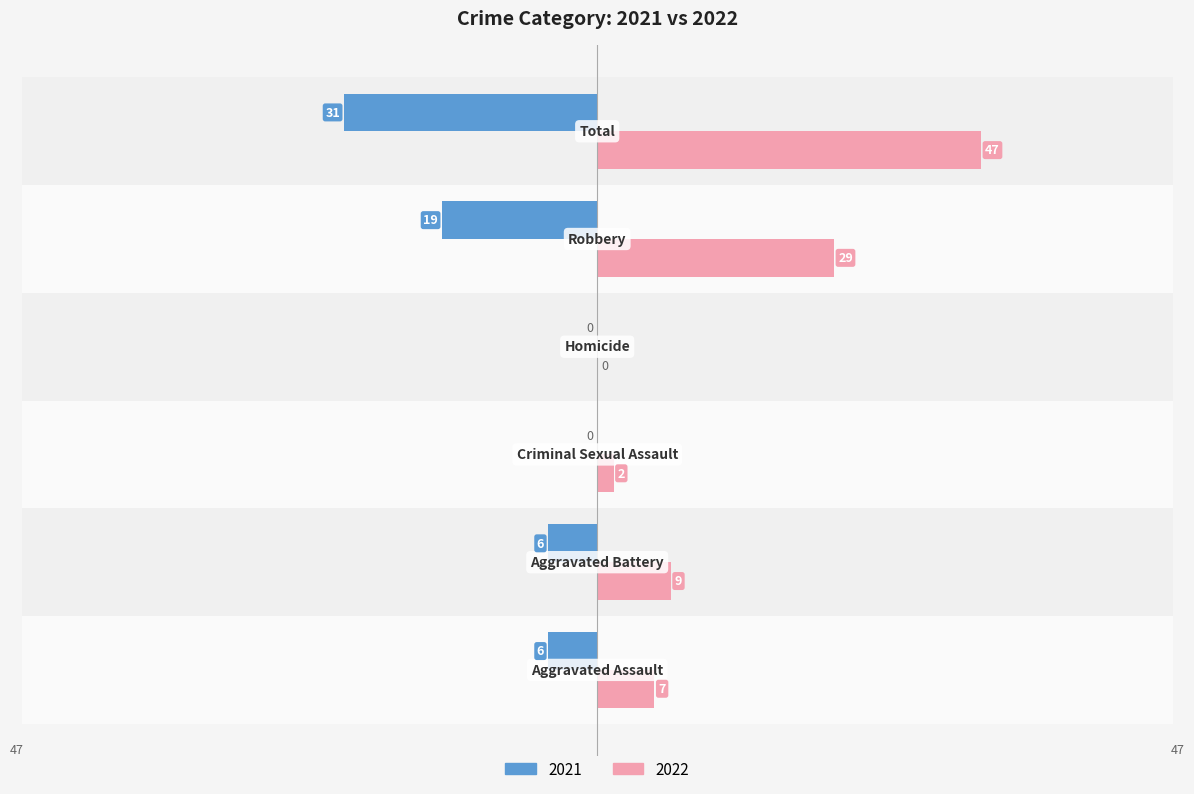

What is the approximate value of 2022 at Aggravated Battery, to the nearest 10?

10